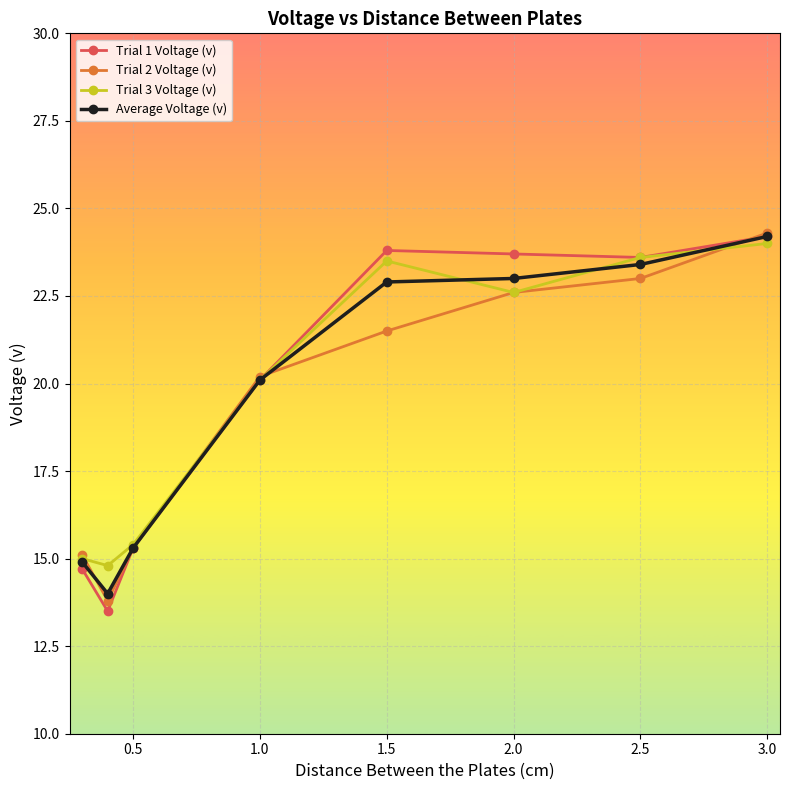

At how many categories does at least one series exceed 22?

4